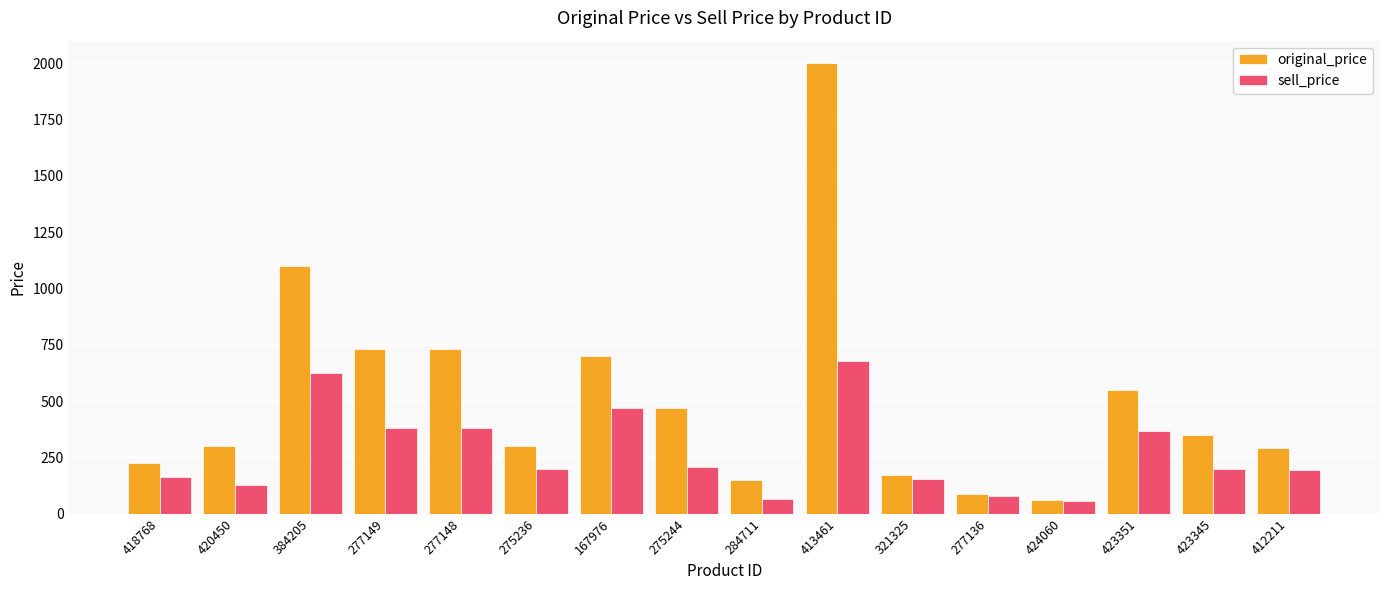

What is the label of the 15th bar from the left?

423345